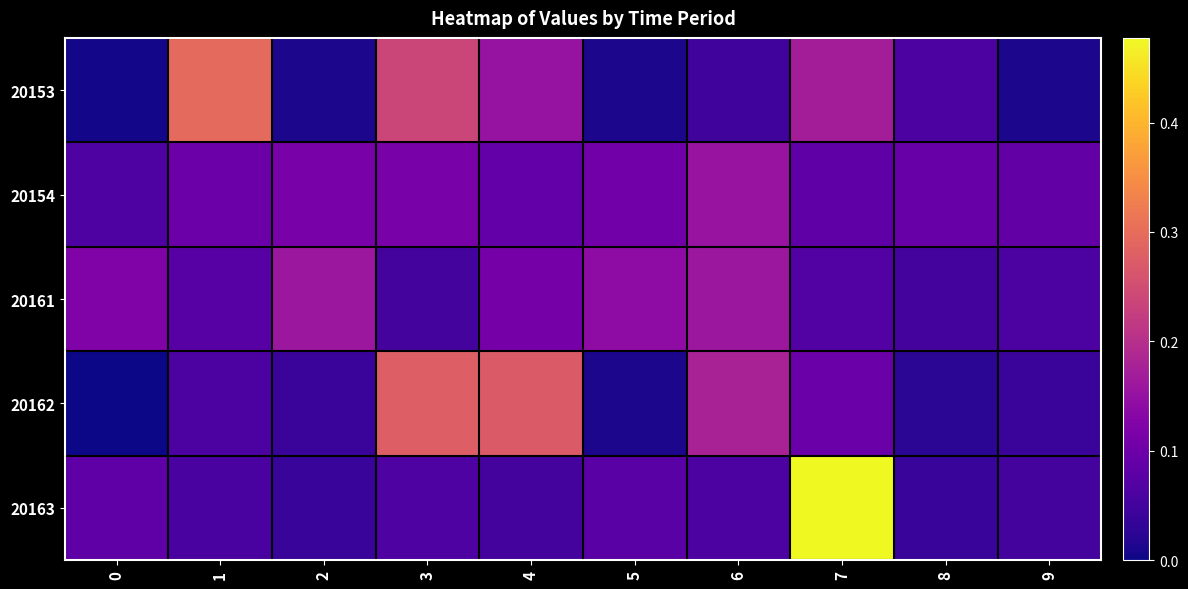

At 2, list the series in order from smallest to largest.

20153, 20163, 20162, 20154, 20161